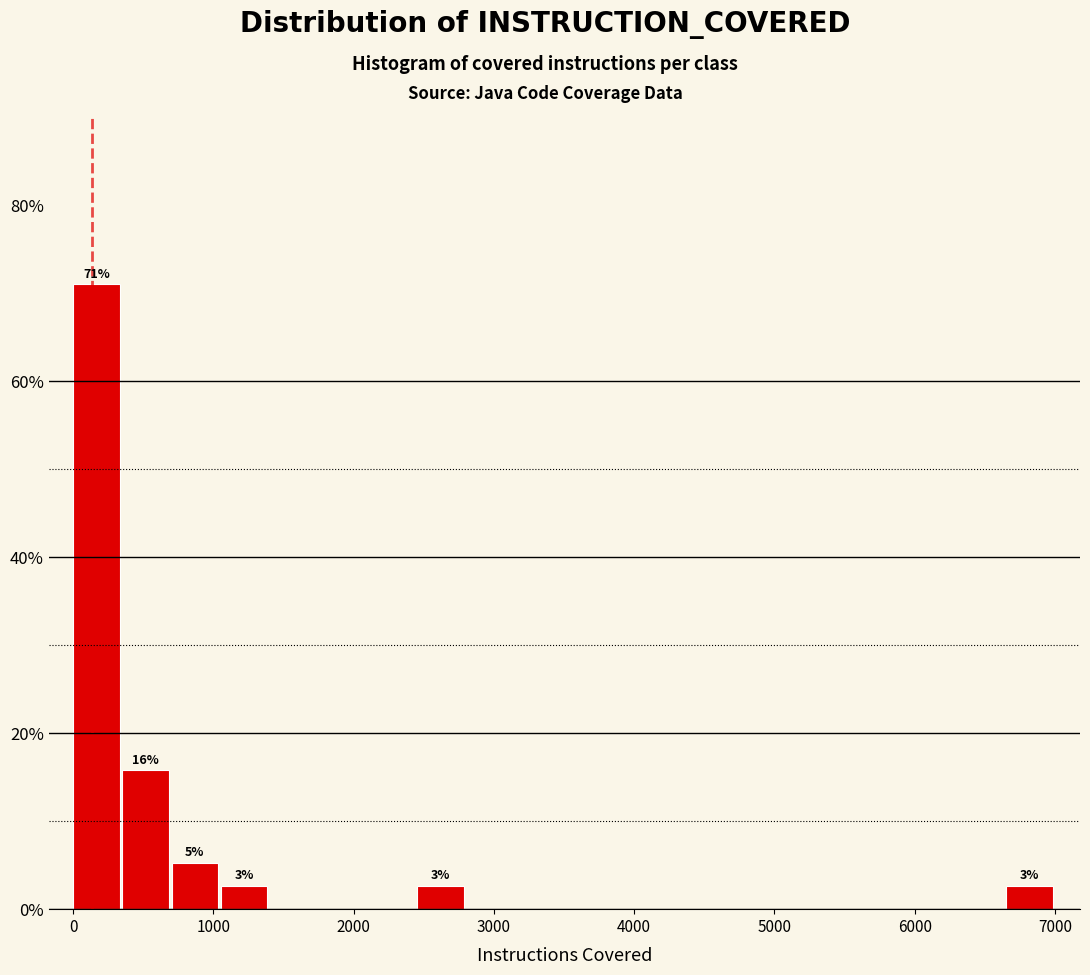

Around what value on the x-axis is the tallest bar? Give the approximate position of its centre, as read against the axis.

200